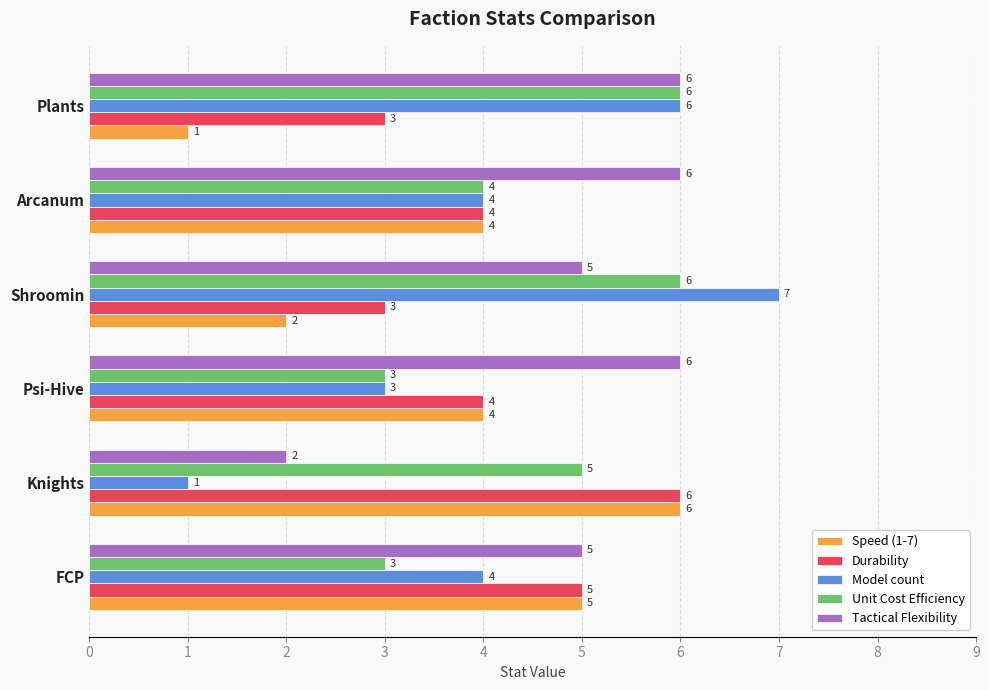

What is the difference between the maximum and second lowest values in the Speed (1-7) series?

4